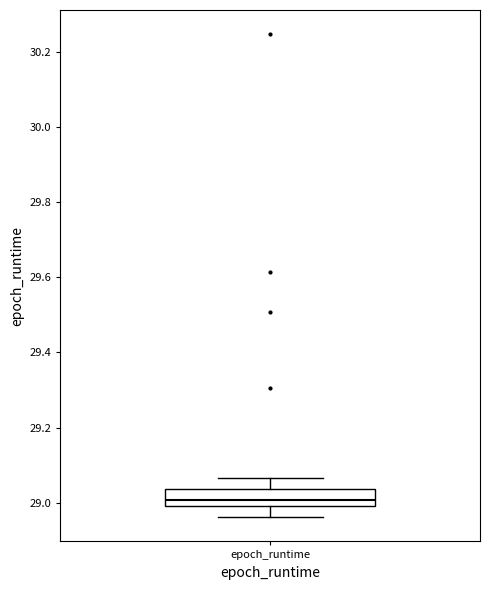

Where does the lower whisker of the box for epoch_runtime end on the y-axis? The values are not printed on the chart, so give them approximately, as read against the axis.

28.96